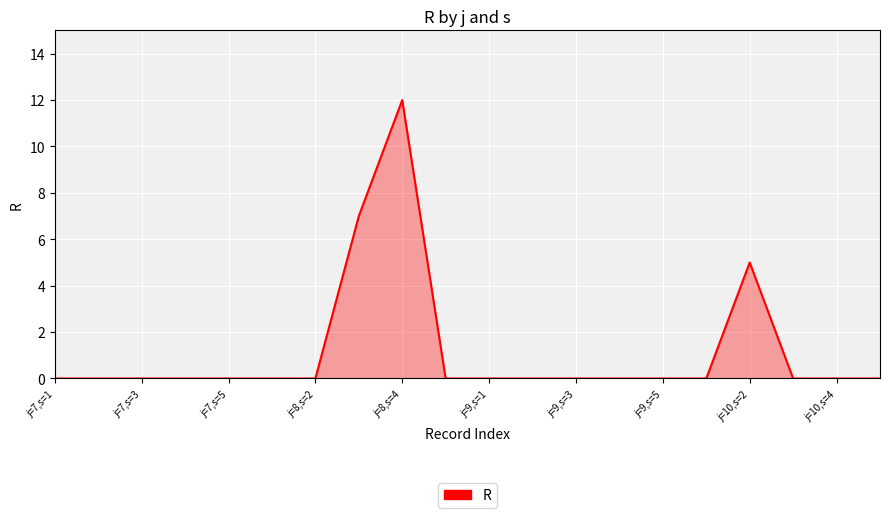

What is the maximum value shown in the chart?

12